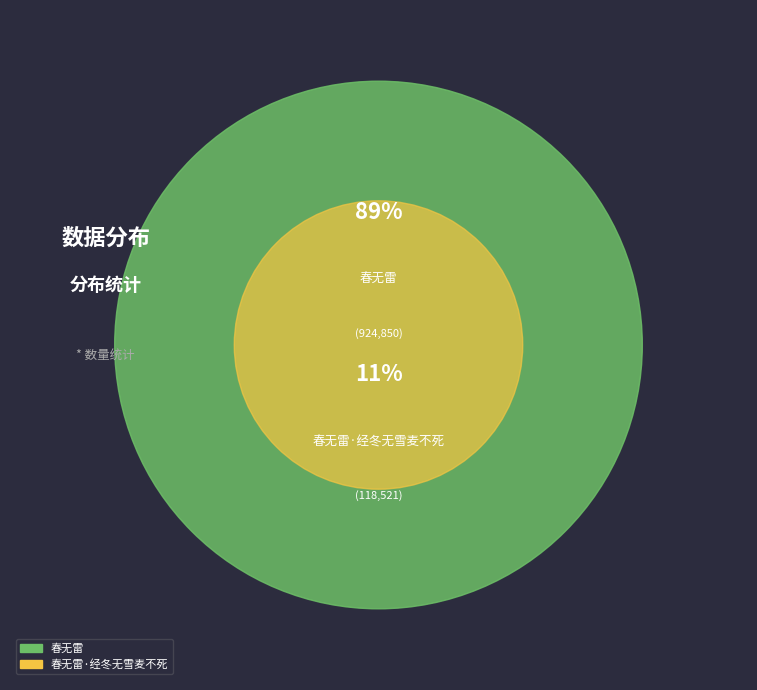

To the nearest percent, what is the average slice percentage?

50%